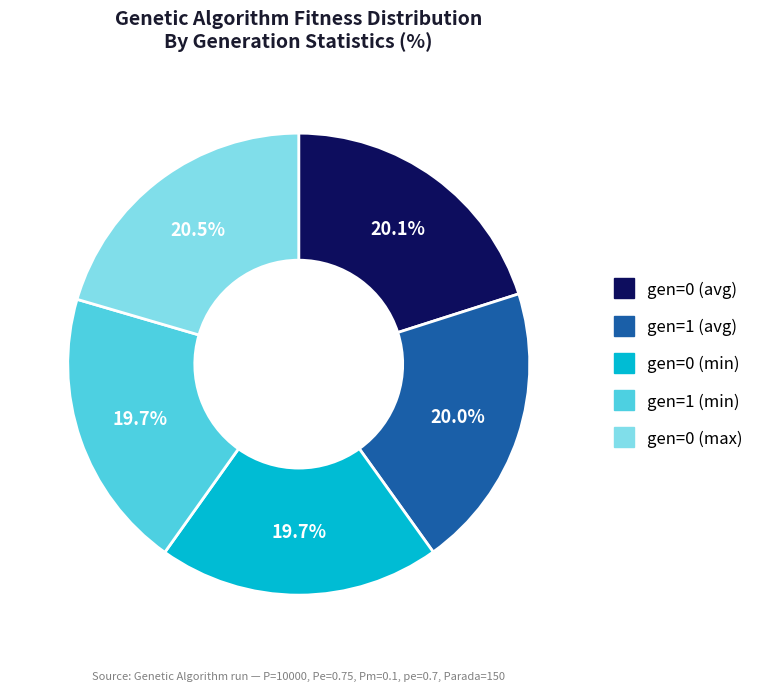

To the nearest percent, what is the difference between the largest and smallest slice percentages?

1%